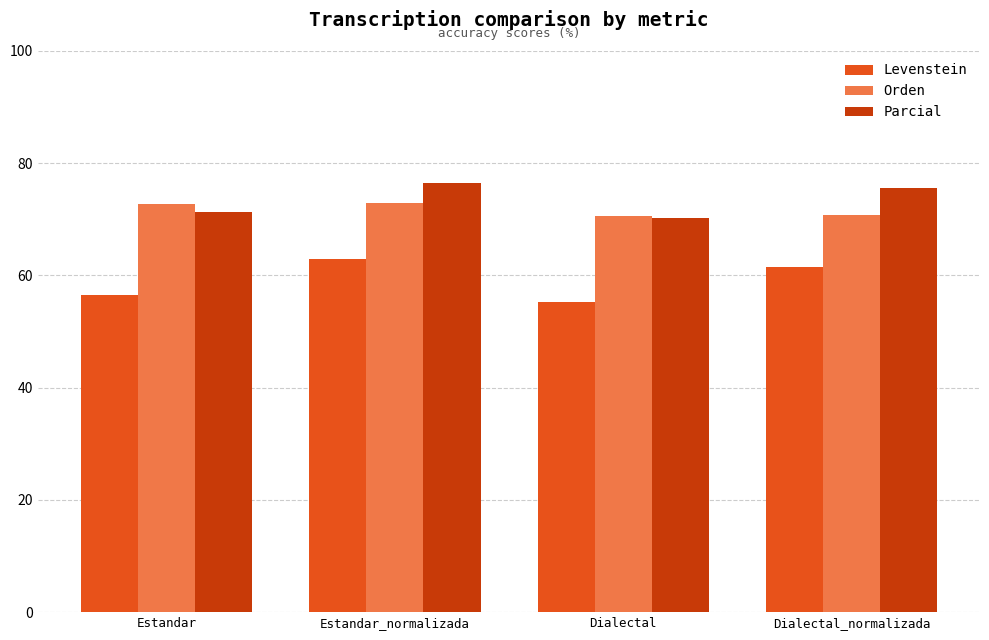

How many data points does each series have?

4